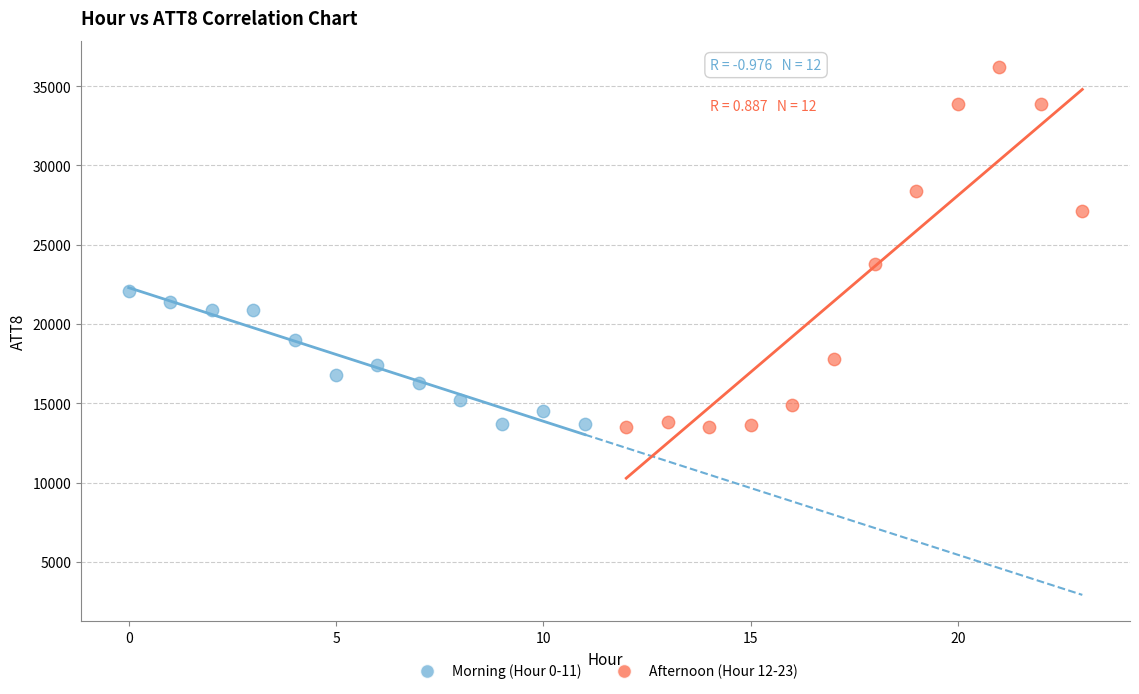

Which series has the largest Y range (max minus min)?

Afternoon (Hour 12-23)